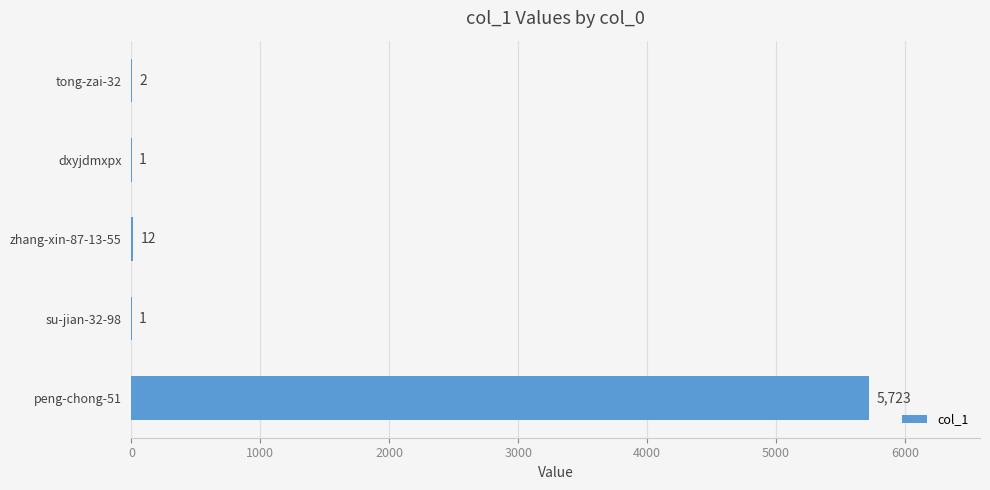

Reading bottom to top, what are all the values shown in this chart?

peng-chong-51=5723	su-jian-32-98=1	zhang-xin-87-13-55=12	dxyjdmxpx=1	tong-zai-32=2